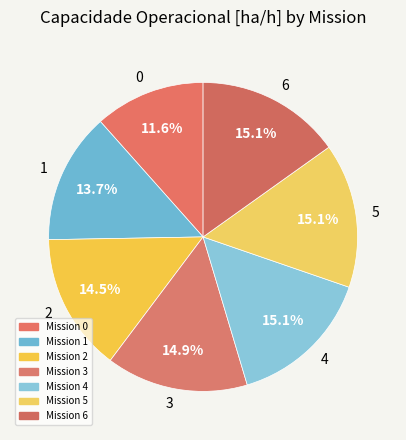

Is there any slice that represents more than half of the pie?

No